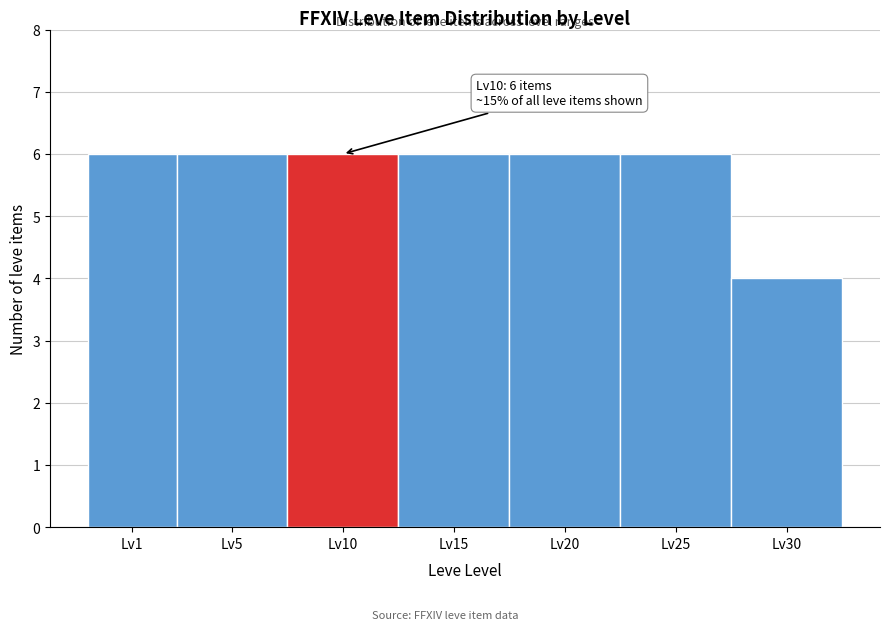

Reading left to right, transcribe all the data shown in this chart.

Lv1=6	Lv5=6	Lv10=6	Lv15=6	Lv20=6	Lv25=6	Lv30=4